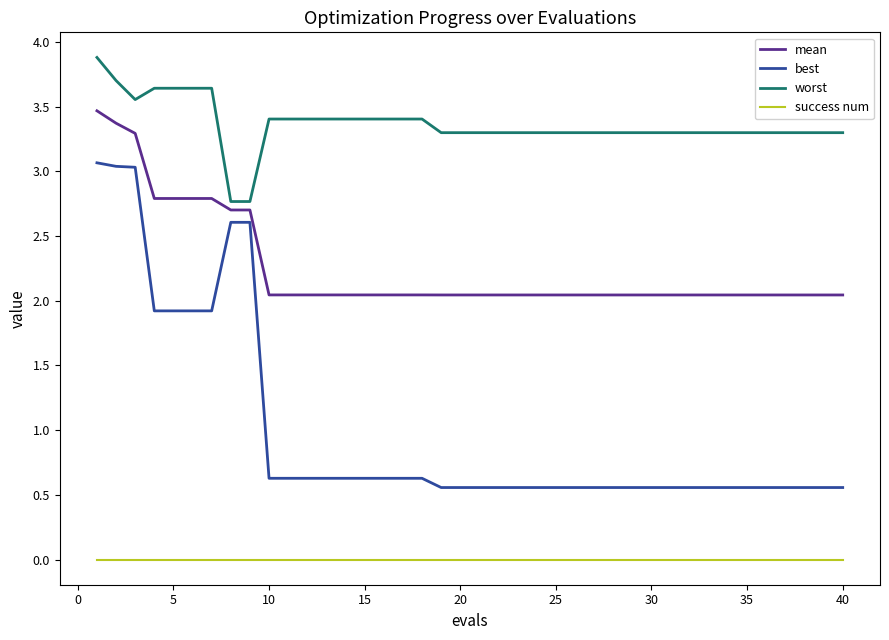

Does the chart have visible grid lines?

No